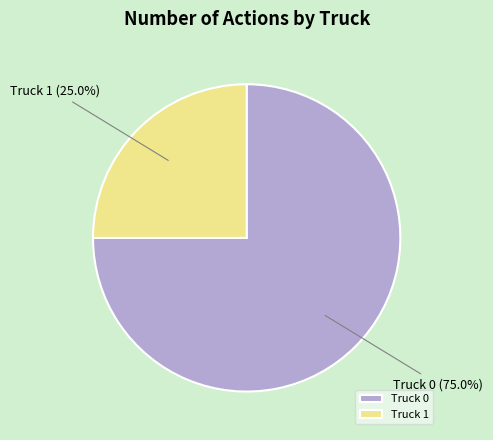

Which slice is the smallest?

Truck 1